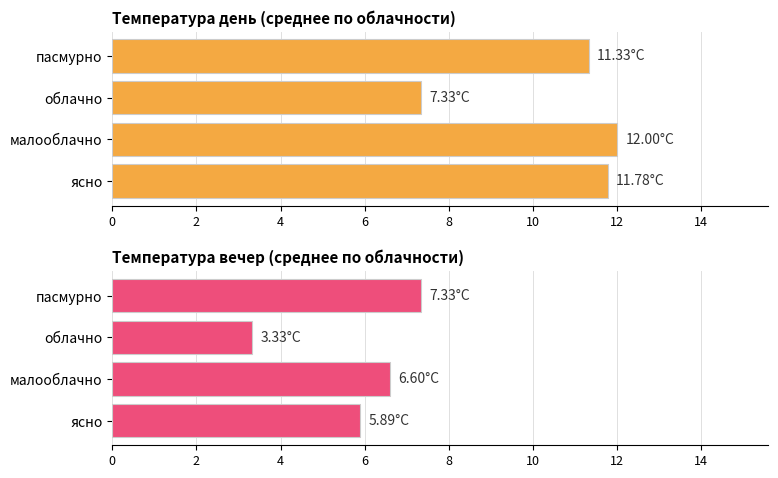

Does the chart contain any negative values?

No